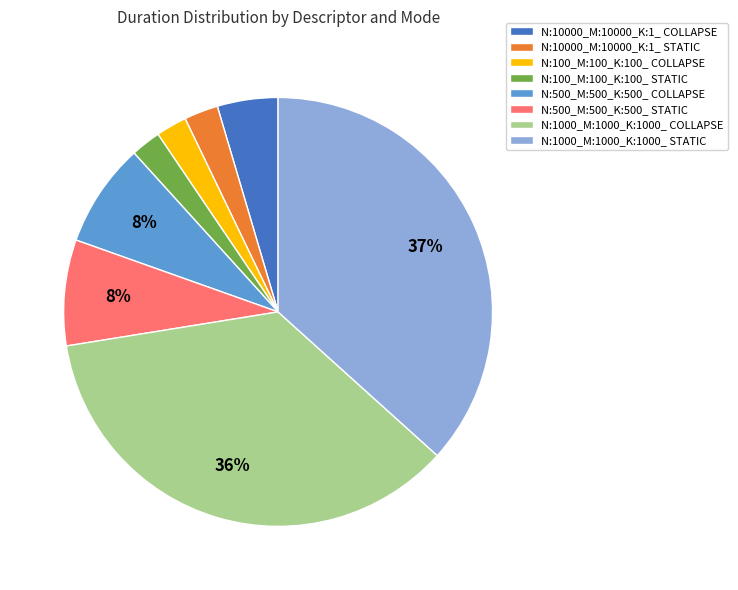

The N:100_M:100_K:100_ STATIC slice represents 2% of the pie. True or false?

True